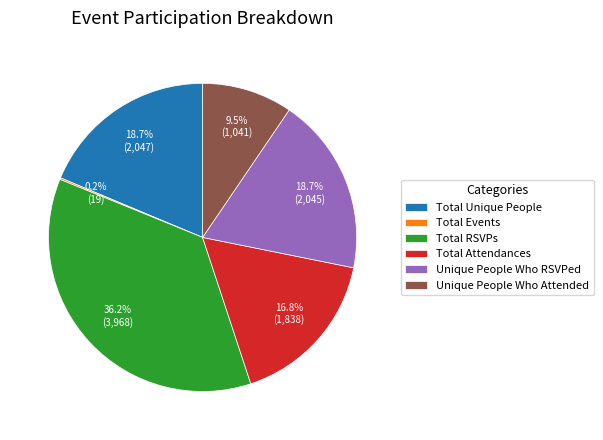

What percentage is NOT represented by Total Unique People?

81.3%